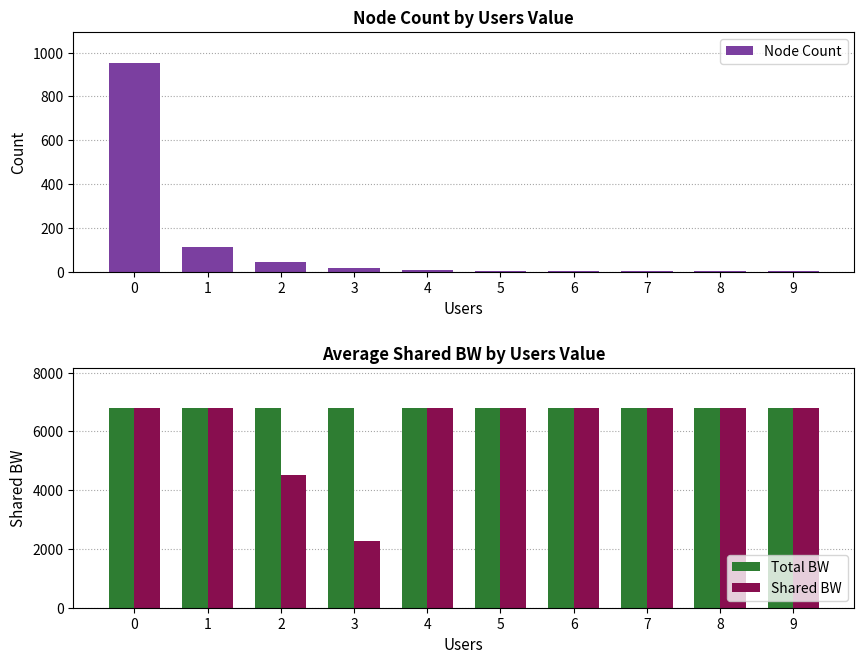

True or false: Total BW has a value of 6800.0 at 9.

True